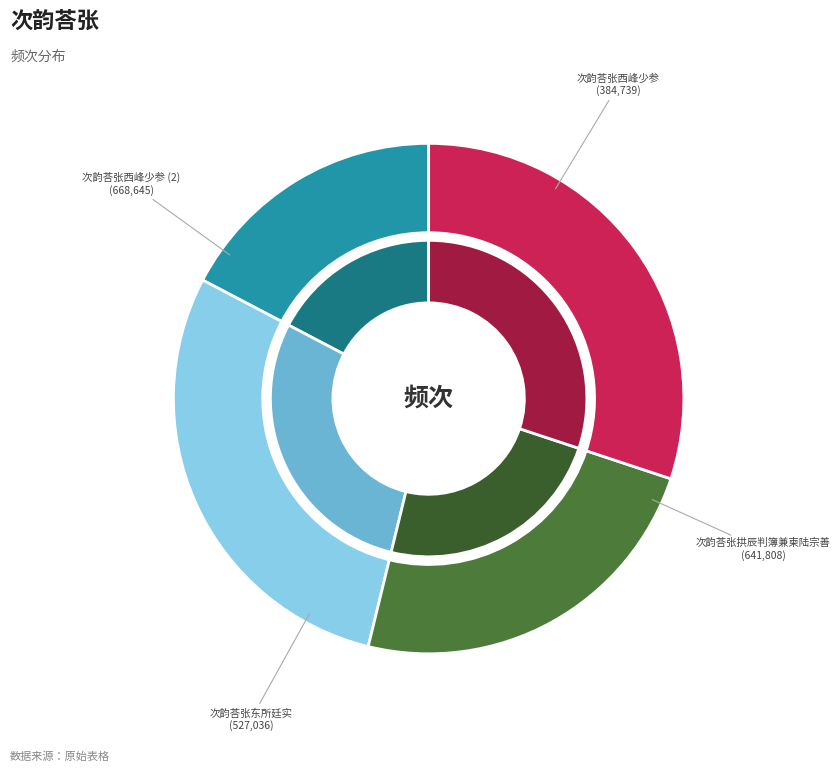

Is the sum of 次韵荅张西峰少参 and 次韵荅张东所廷实 greater than half?

Yes